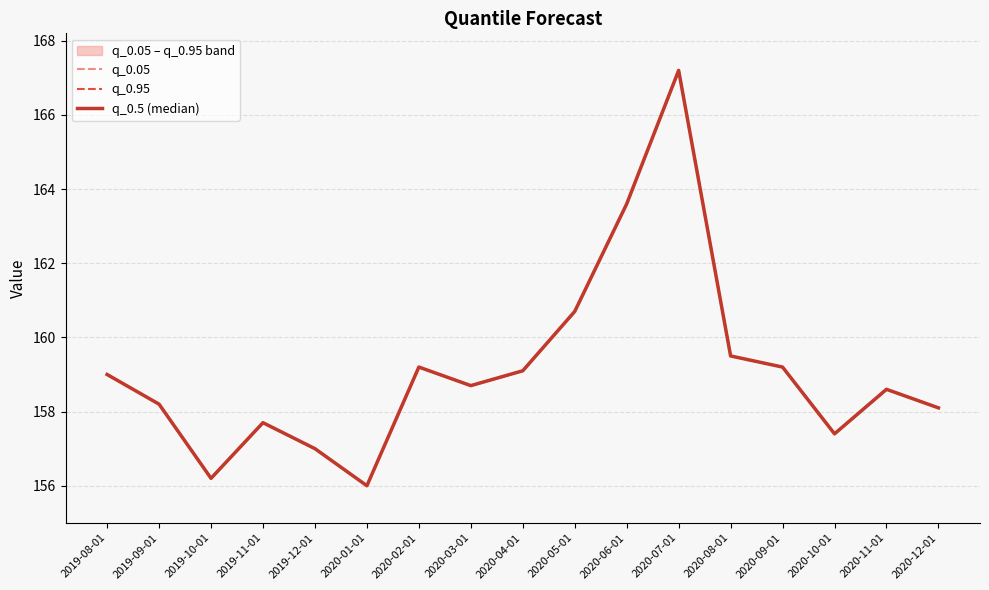

What is the difference between the maximum and minimum values in the q_0.05 series?

11.2